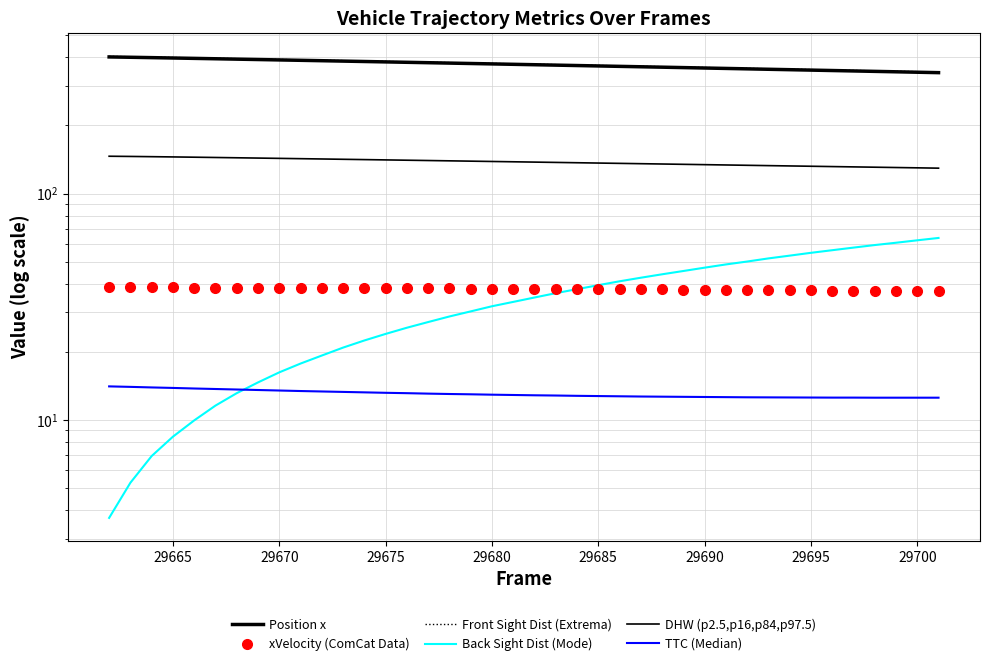

What is the highest value of the Position x series?

401.5